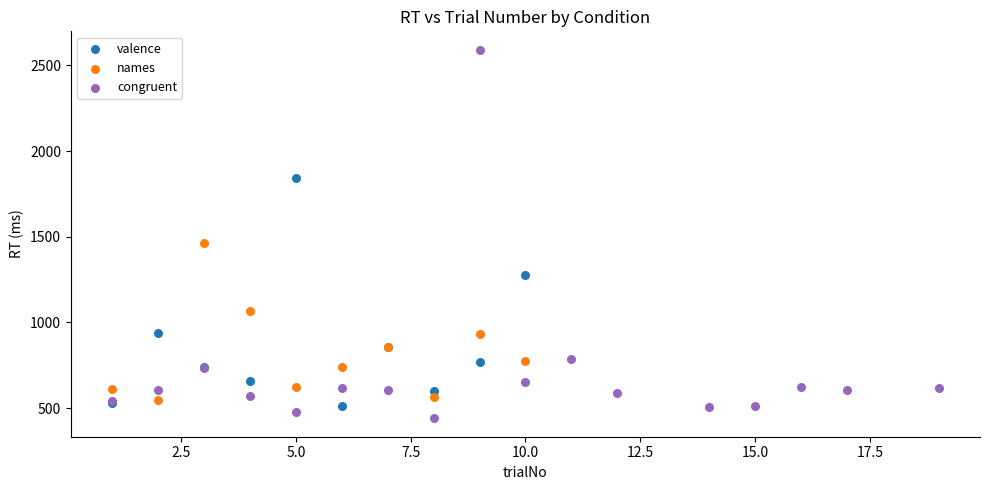

Which series has the widest spread of Y values?

congruent